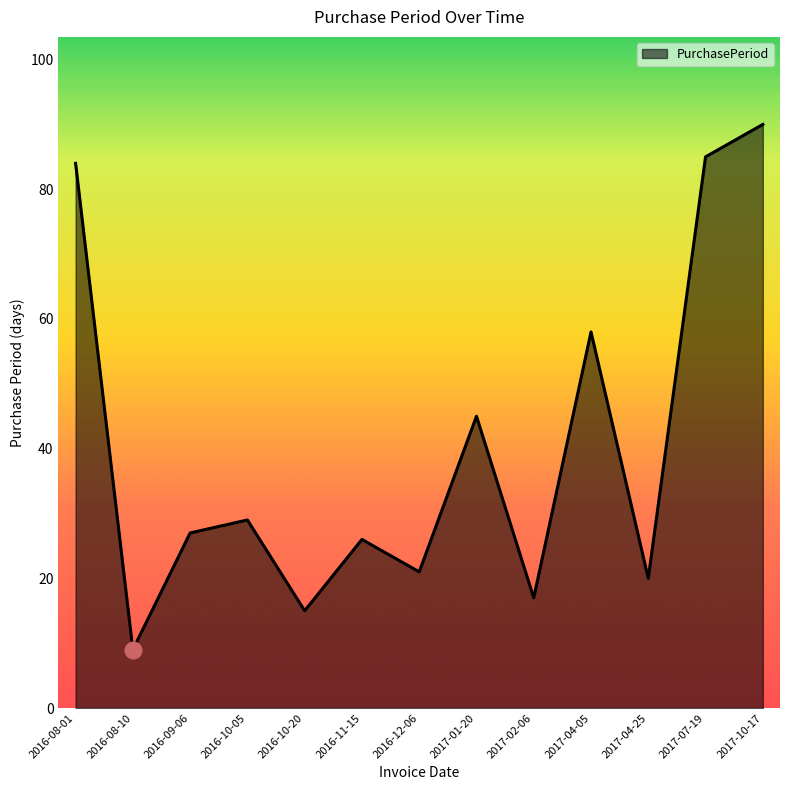

The value at 2017-07-19 is 41. True or false?

False